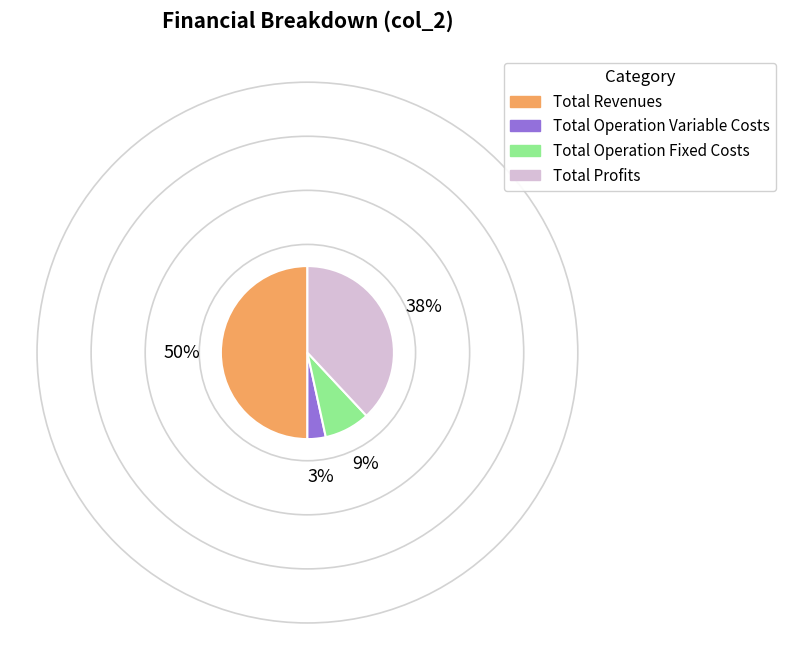

Is it true that Total Revenues is 61% of the pie?

False